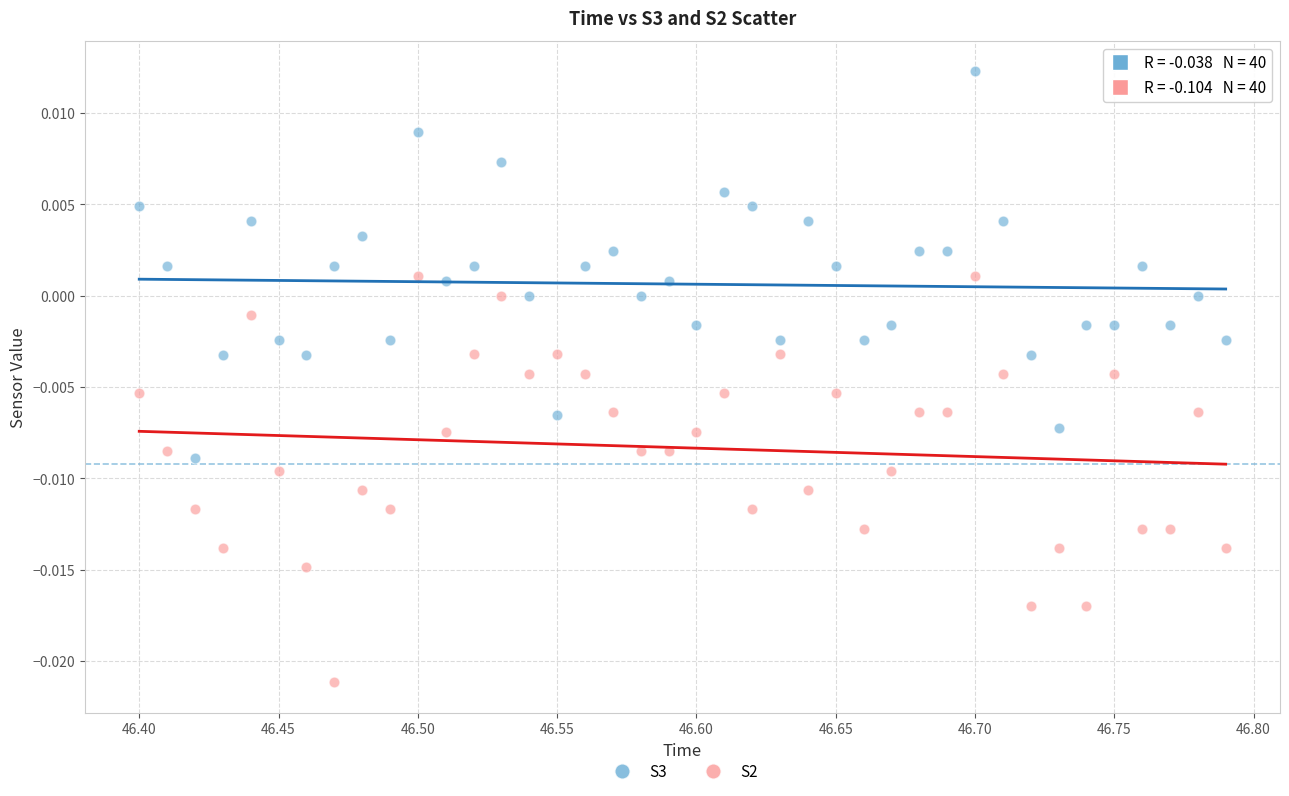

What is the X range (max minus min) for the scatter plot?

0.4